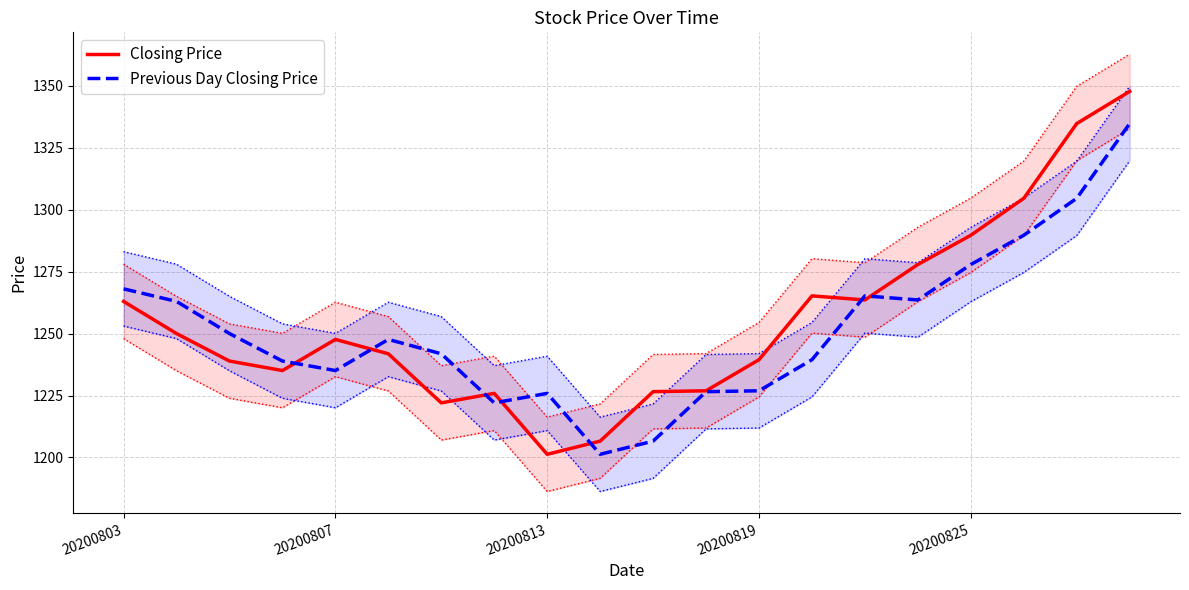

What is the sum of all Closing Price values?

25107.9